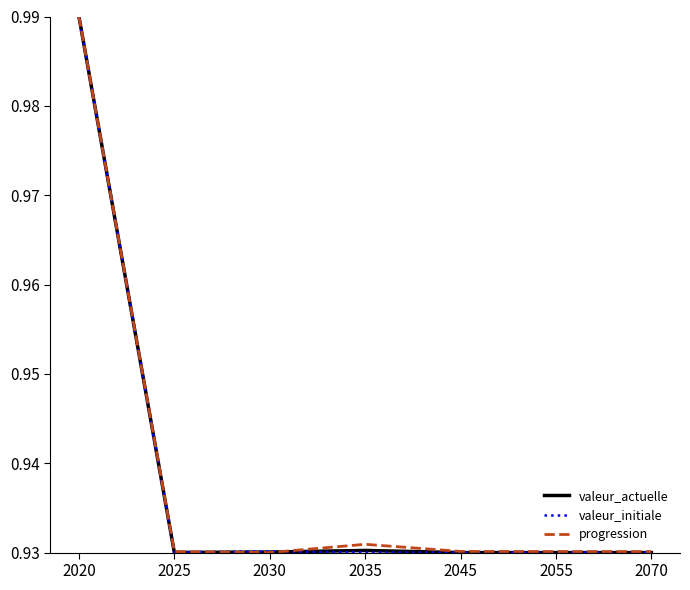

Which series changed the most between 2020 and 2035?

valeur_initiale